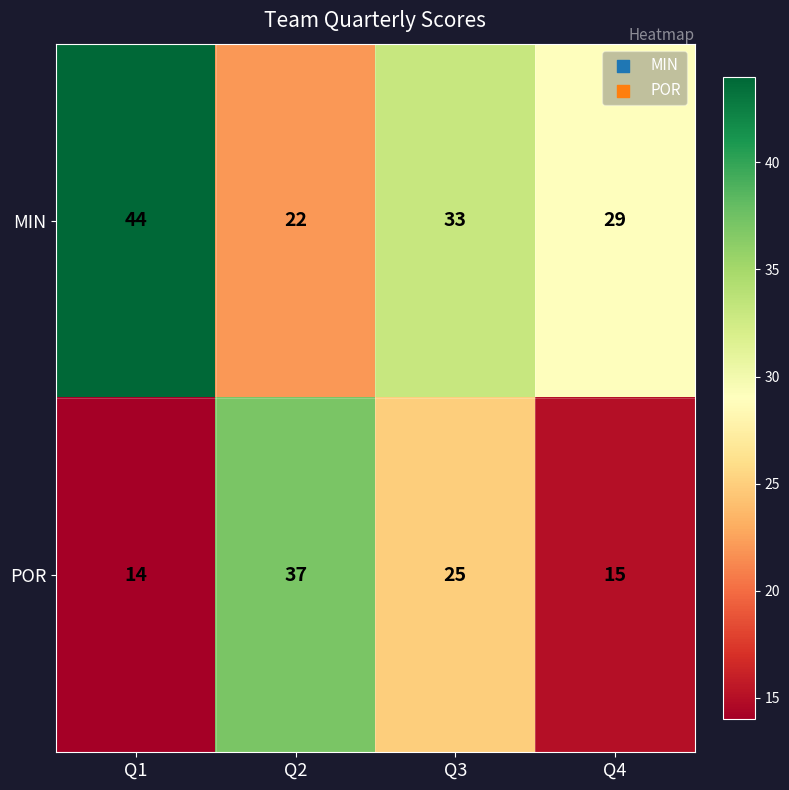

What is the sum of the MIN values at Q3 and Q2?

55